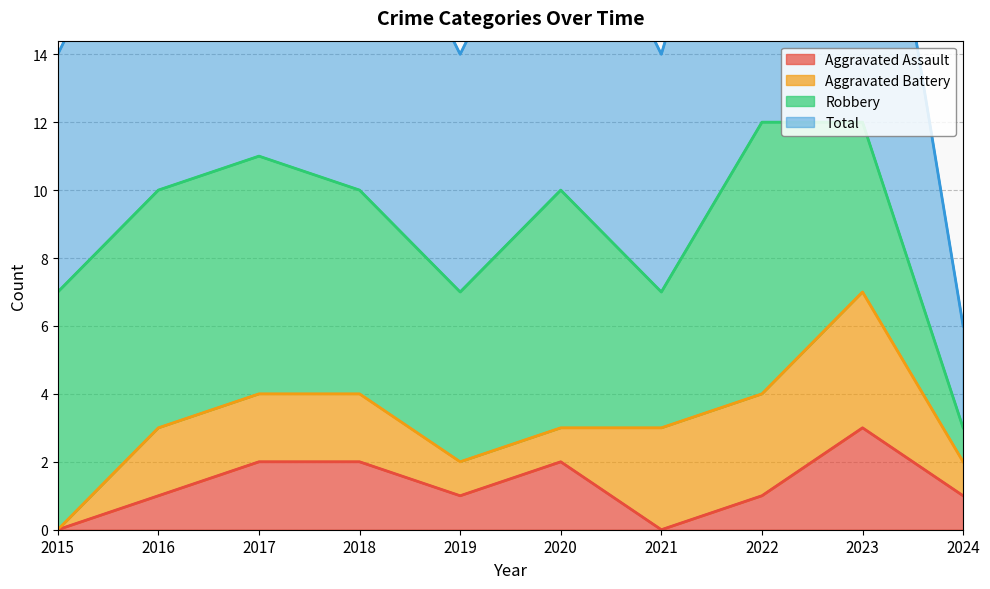

At which label does Aggravated Assault first exceed 1?

2017